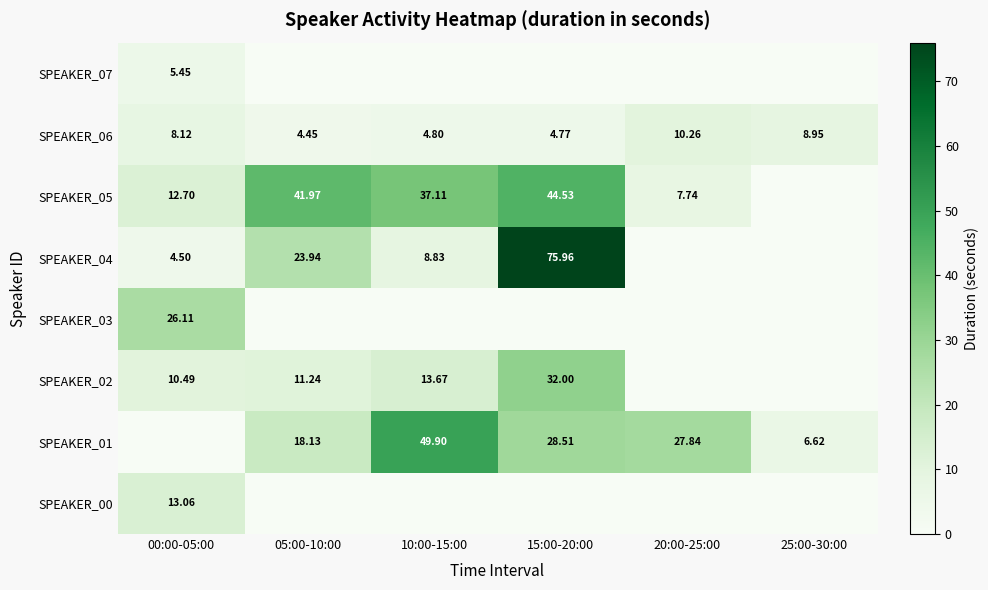

True or false: SPEAKER_07 has a value of -2.3 at 05:00-10:00.

False